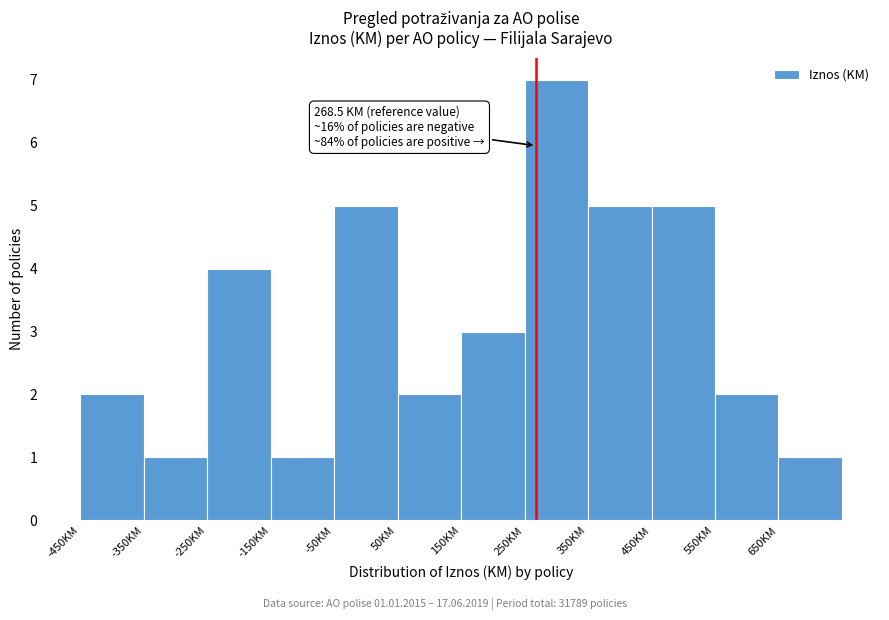

Over which range of the x-axis is the bar tallest?

250 to 350